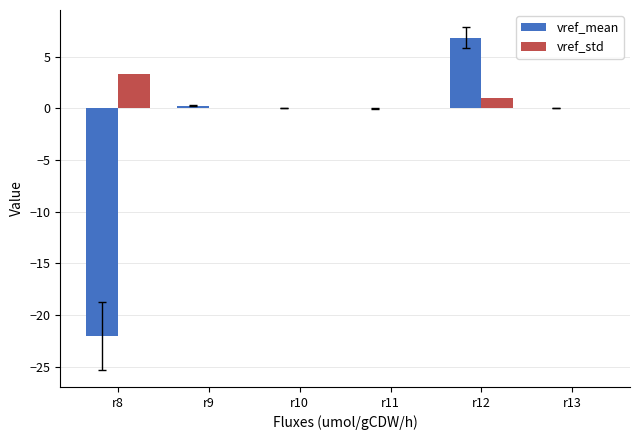

The value of vref_std at r12 is 1.0. True or false?

True